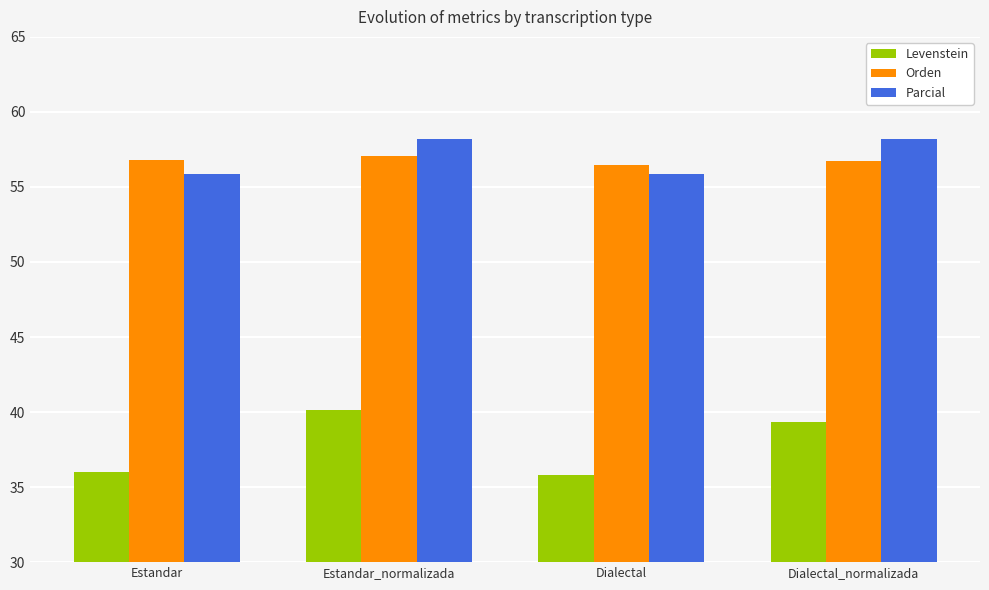

At which category is the sum across all series the highest?

Estandar_normalizada